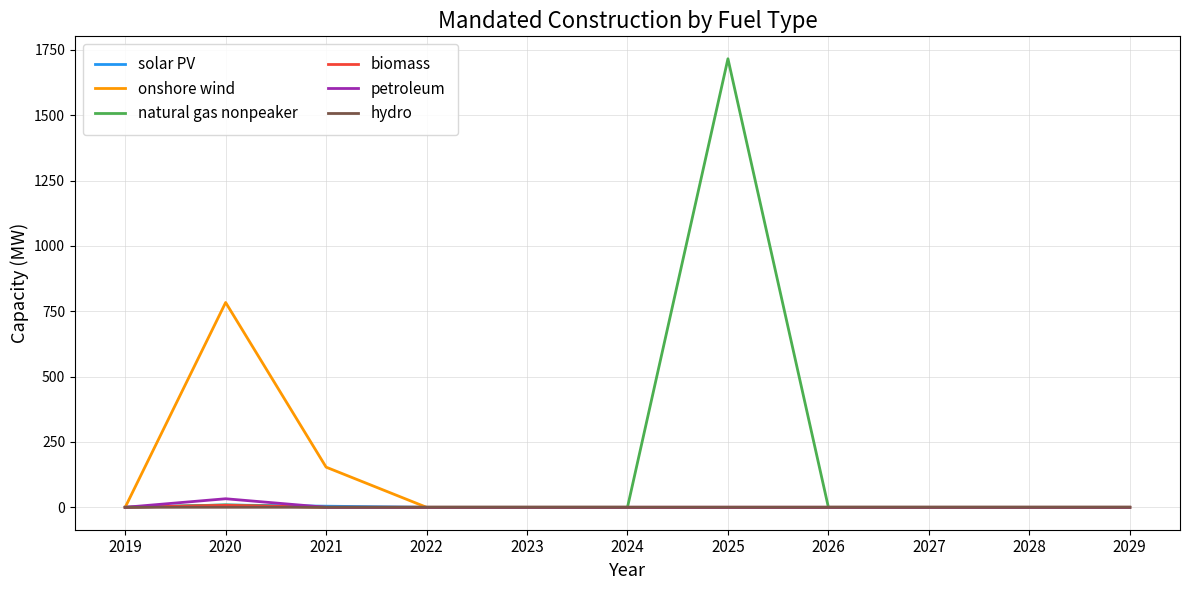

At which category does the chart reach its peak across all series?

2025